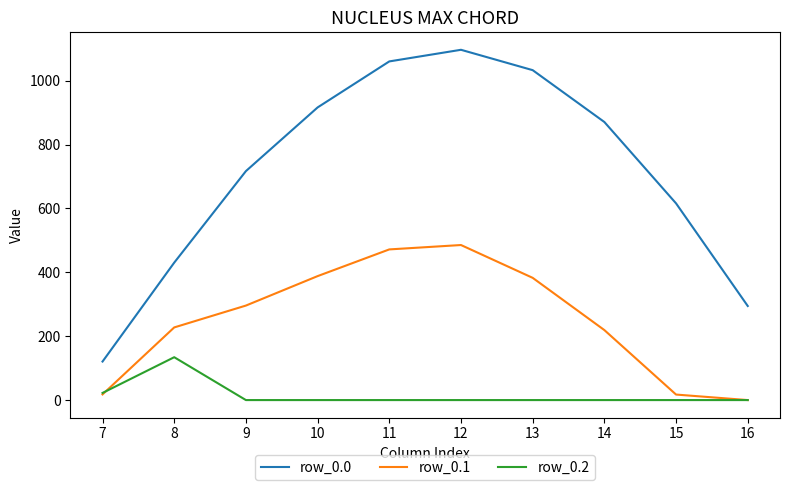

What is the approximate value of row_0.2 at 7?

22.3